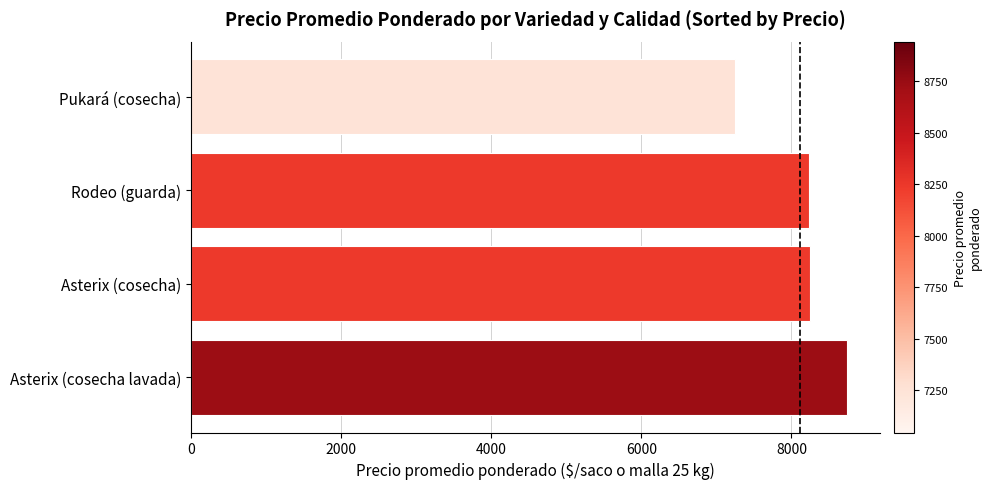

What is the change in value from Rodeo (guarda) to Pukará (cosecha)?

-995